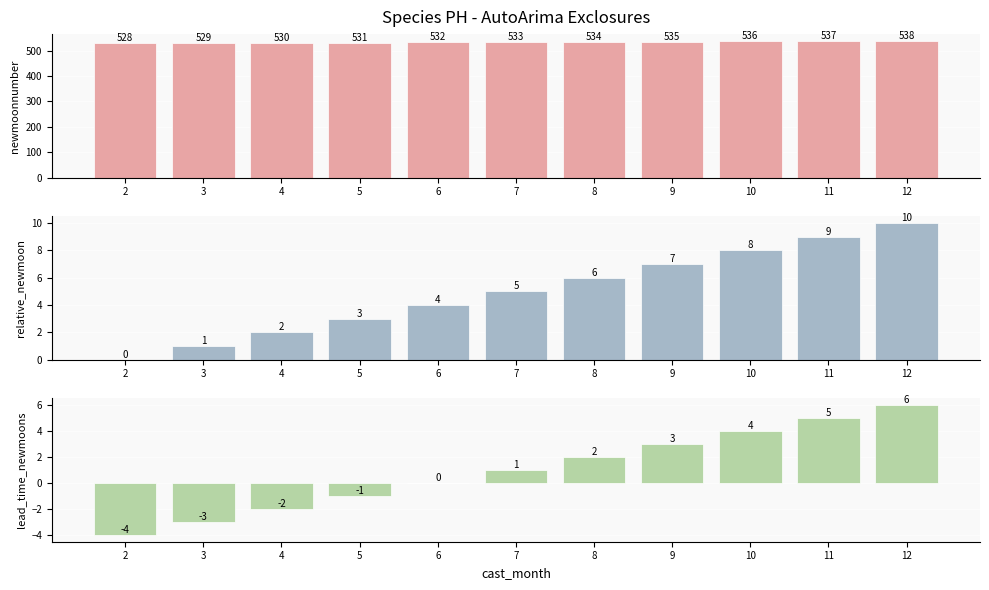

What are all the series names shown in the legend?

newmoonnumber, relative_newmoon, lead_time_newmoons